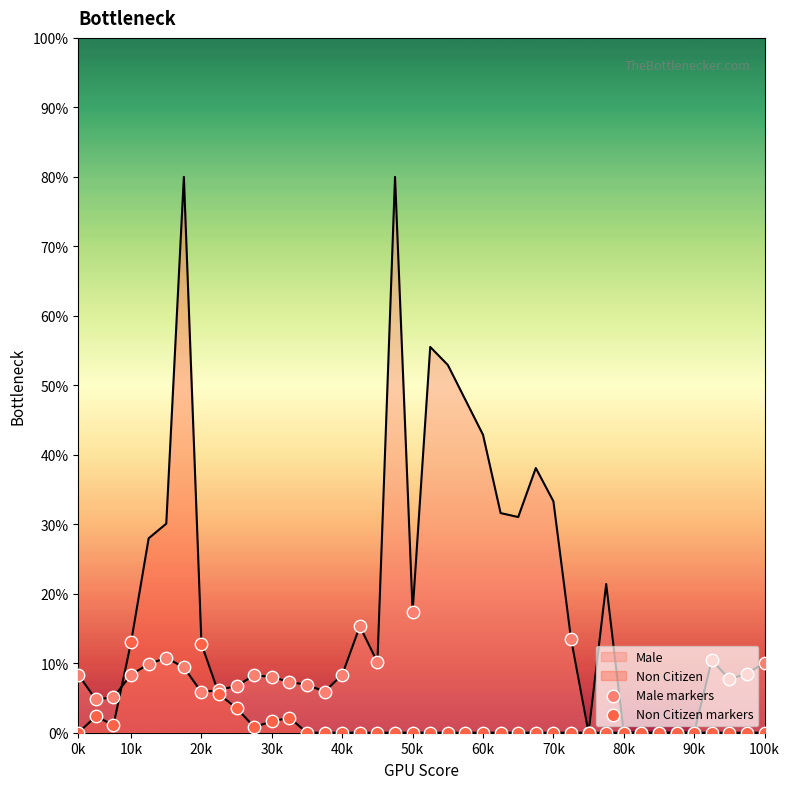

Is the value of Male at 30 greater than the value of Non Citizen at 30k?

Yes